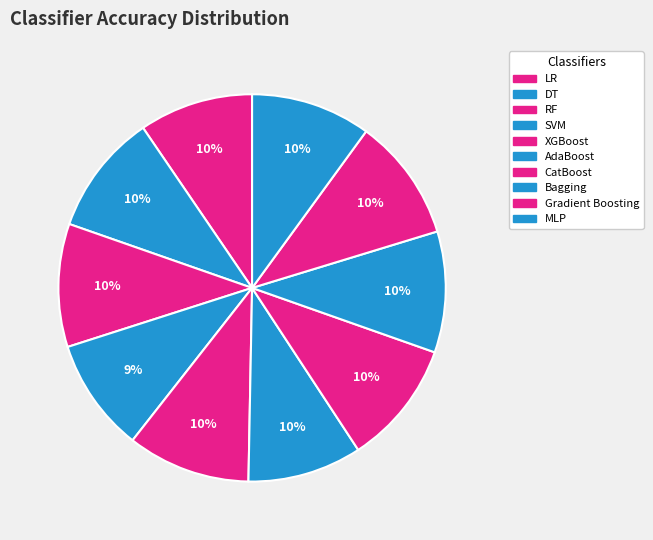

How many segments does this pie chart have?

10